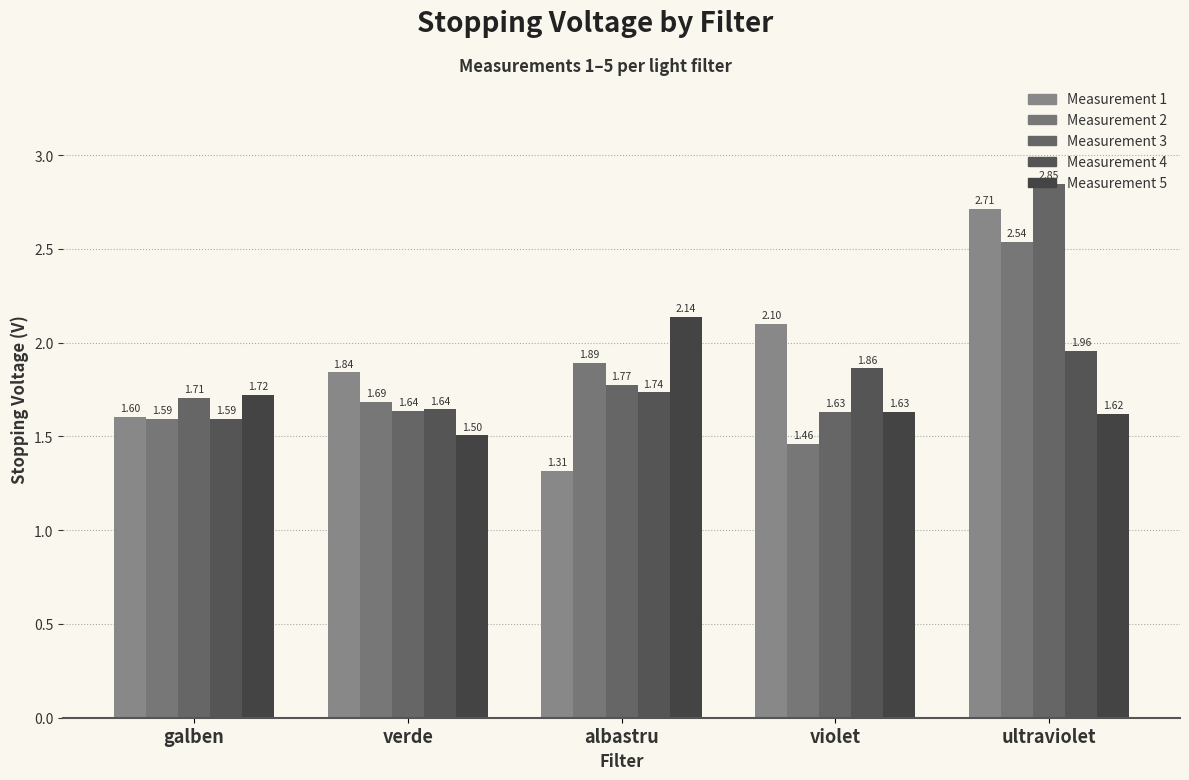

Reading left to right, extract all data points from this chart.

1: galben=1.6	verde=1.8	albastru=1.3	violet=2.1	ultraviolet=2.7
2: galben=1.6	verde=1.7	albastru=1.9	violet=1.5	ultraviolet=2.5
3: galben=1.7	verde=1.6	albastru=1.8	violet=1.6	ultraviolet=2.8
4: galben=1.6	verde=1.6	albastru=1.7	violet=1.9	ultraviolet=2.0
5: galben=1.7	verde=1.5	albastru=2.1	violet=1.6	ultraviolet=1.6